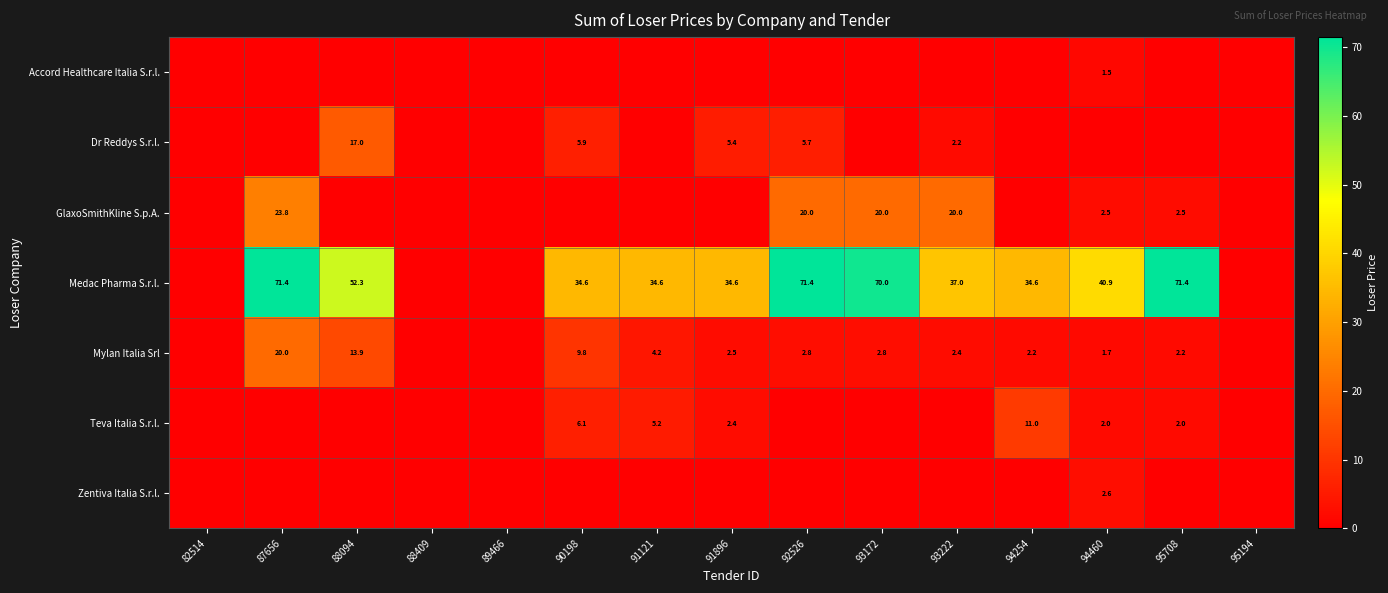

The value of Medac Pharma S.r.l. at 91896 is 13.5. True or false?

False